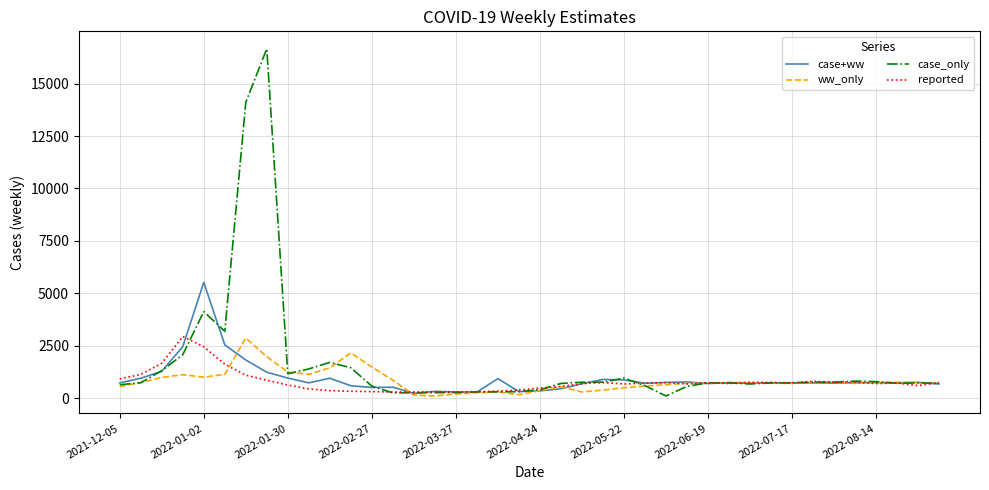

Which series has the largest range (max minus min)?

case_only